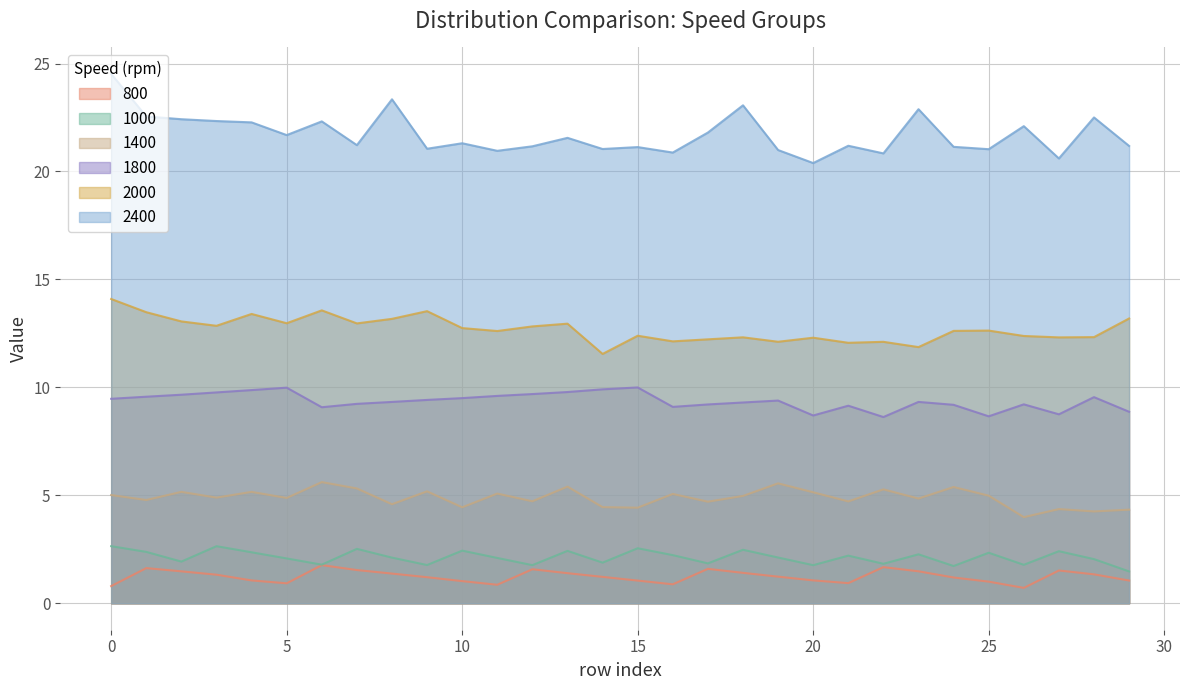

What is the value of the 2400 point at the 3rd from the left?

22.4